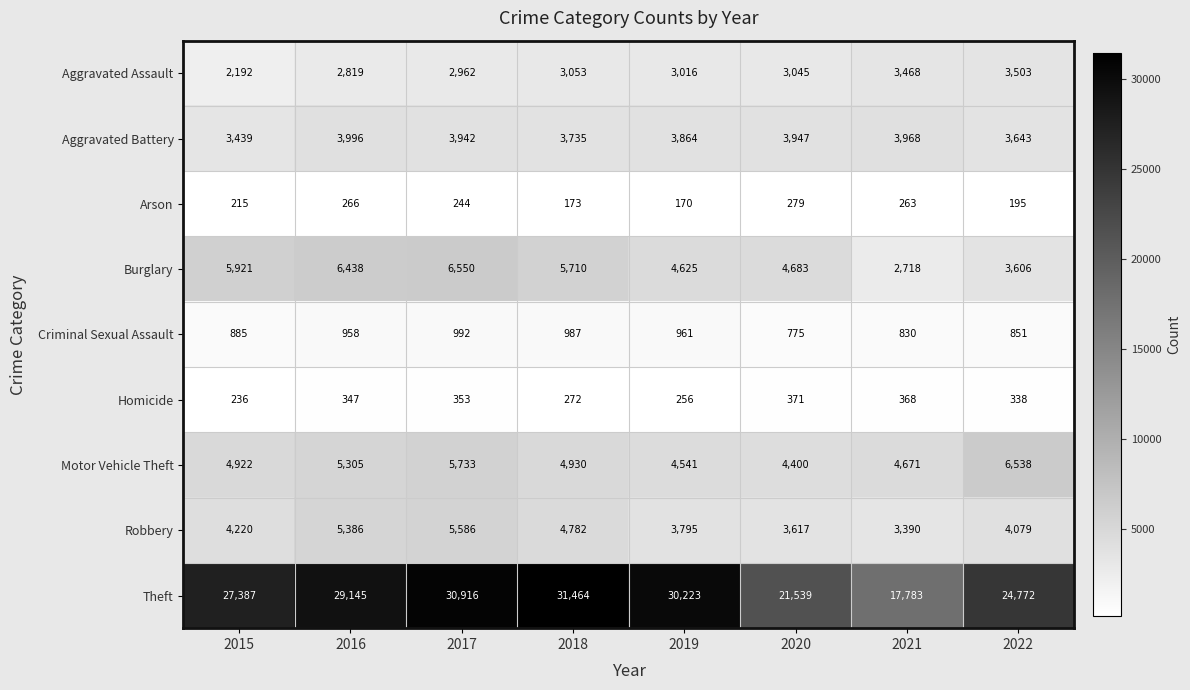

What is the difference between the maximum and second lowest values in the Criminal Sexual Assault series?

162